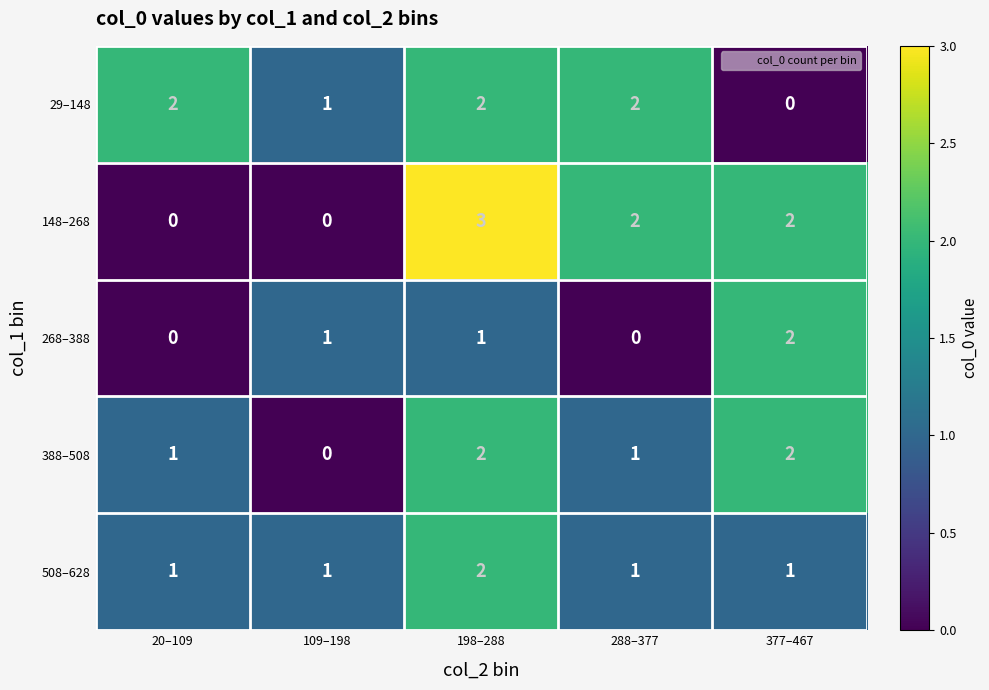

What is the sum of all 388–508 values?

6